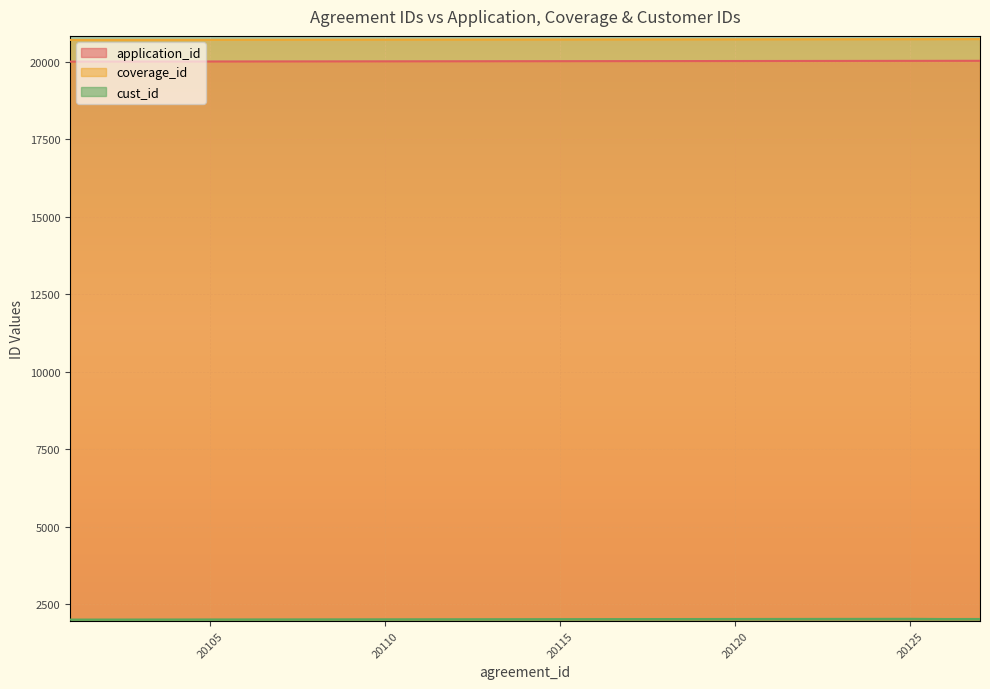

Where does the application_id series first go above 20014?

20115